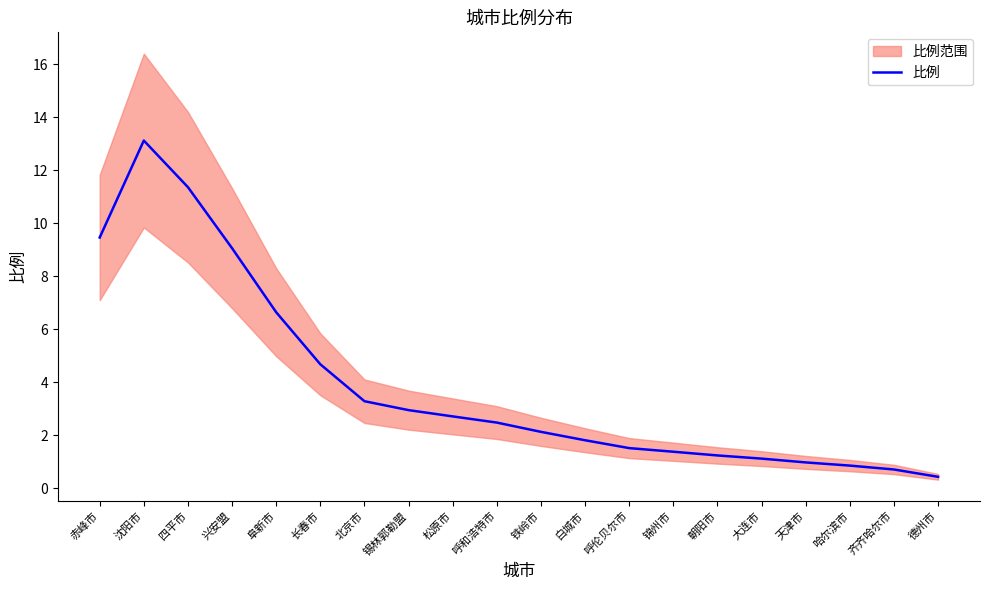

What position from the left is 四平市?

3